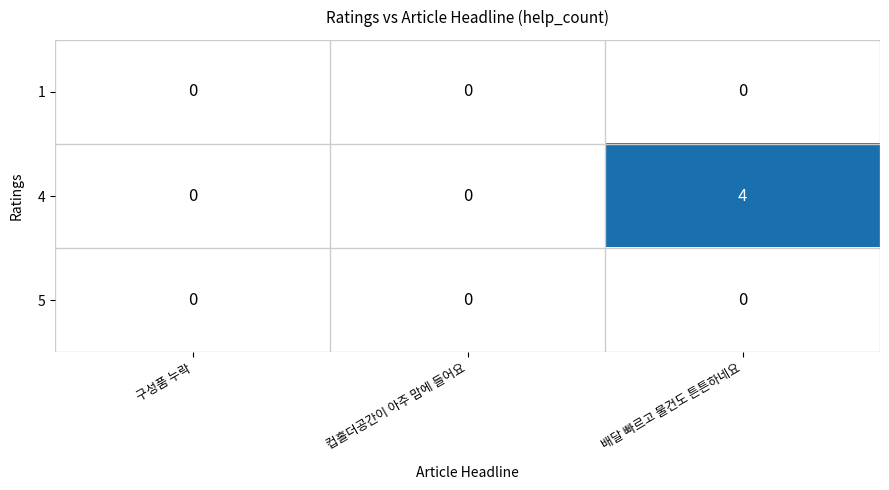

Reading left to right, transcribe all the data shown in this chart.

1: 구성품 누락=0	컵홀더공간이 아주 맘에 들어요=0	배달 빠르고 물건도 튼튼하네요=0
4: 구성품 누락=0	컵홀더공간이 아주 맘에 들어요=0	배달 빠르고 물건도 튼튼하네요=4
5: 구성품 누락=0	컵홀더공간이 아주 맘에 들어요=0	배달 빠르고 물건도 튼튼하네요=0